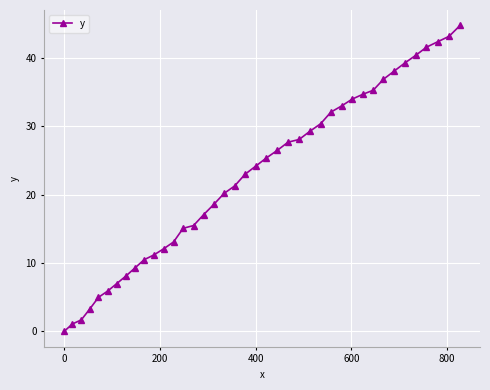

What is the value of the 31st point from the left?

34.7